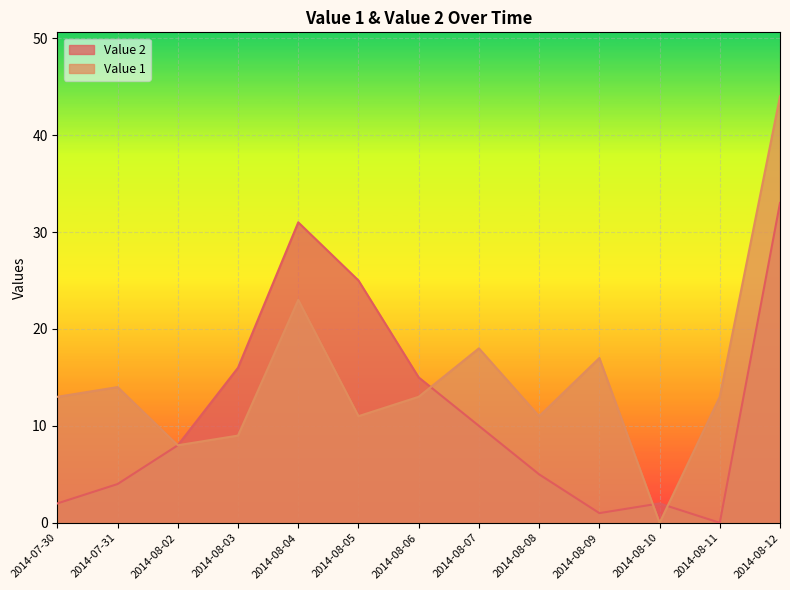

True or false: Value 1 has more than 1 points higher than both neighbors.

True